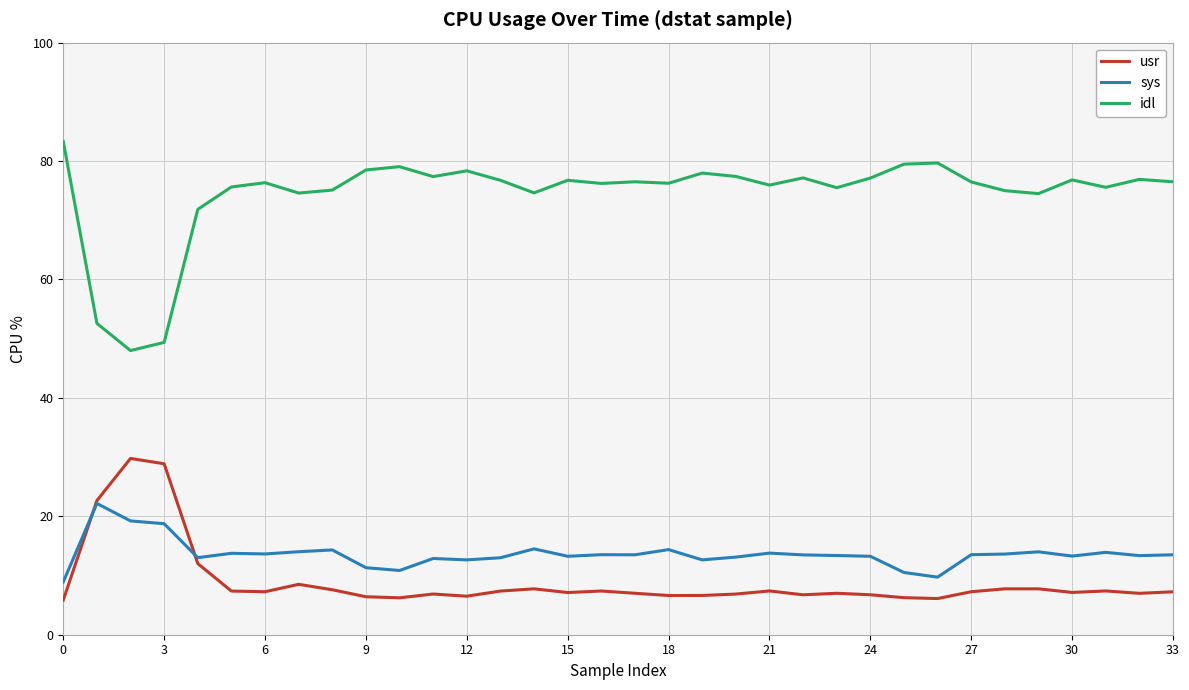

What is the maximum value shown in the chart?

83.3